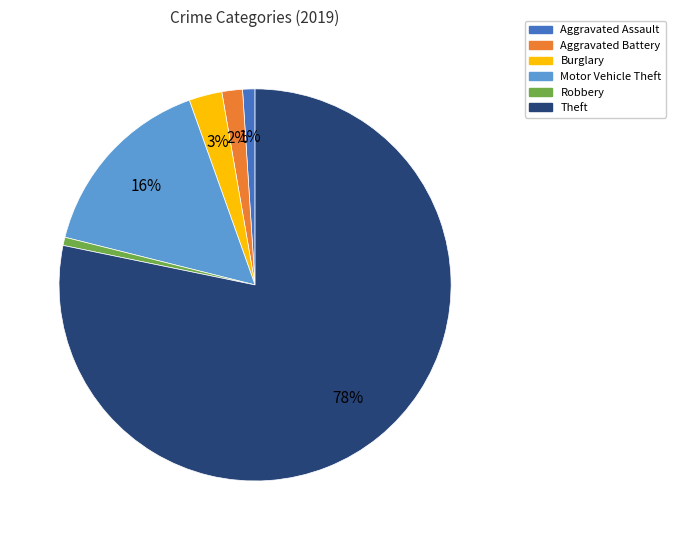

Which category has the biggest portion of the pie?

Theft